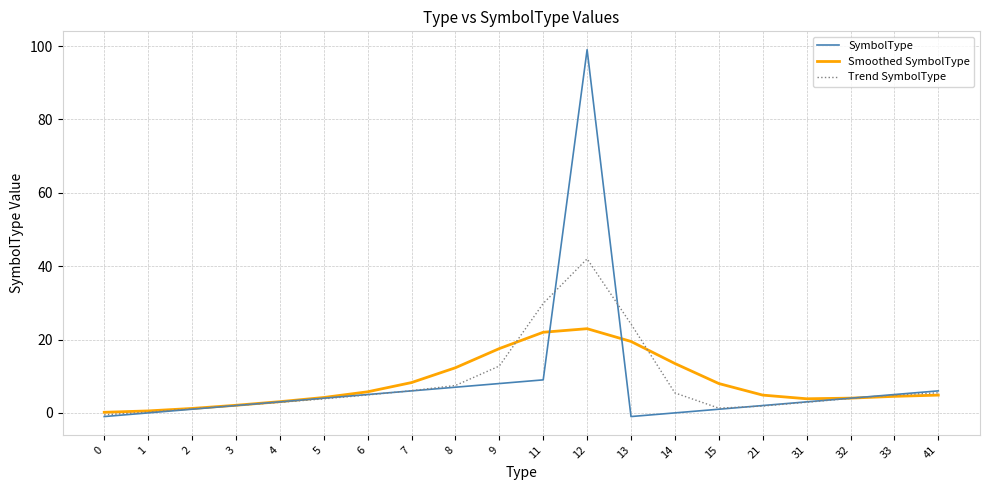

At which category is the sum across all series the highest?

12